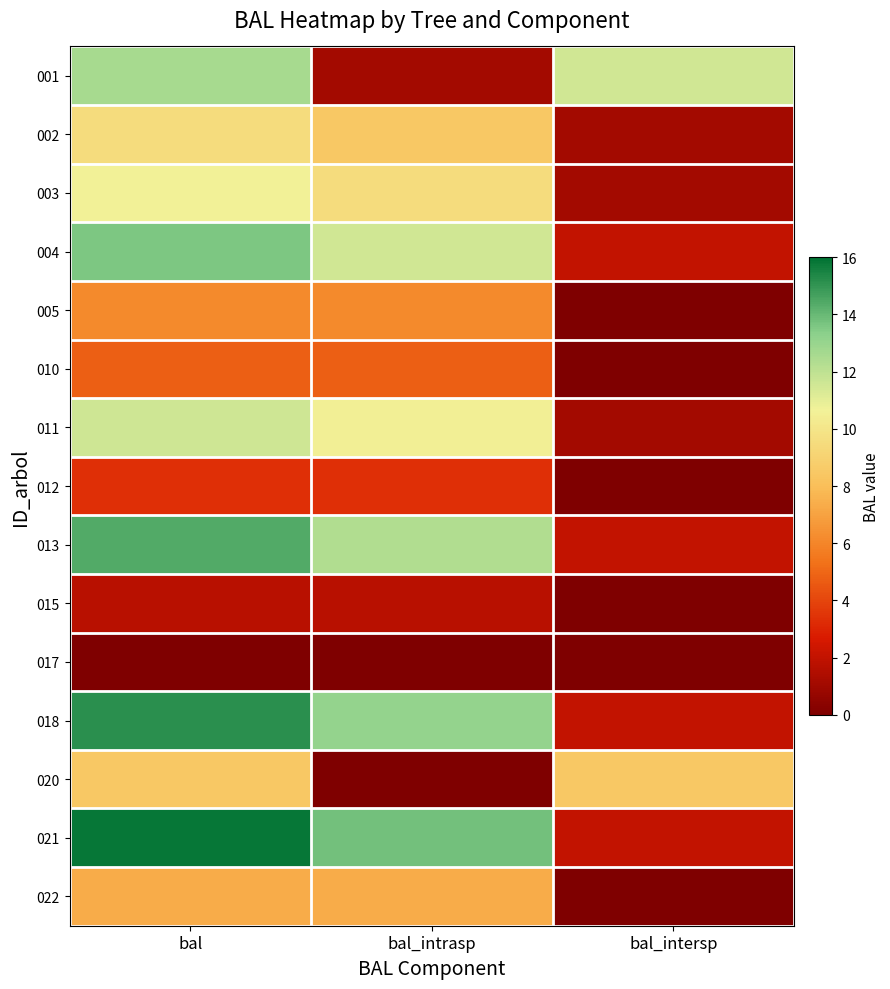

At which category is the sum across all series the highest?

bal